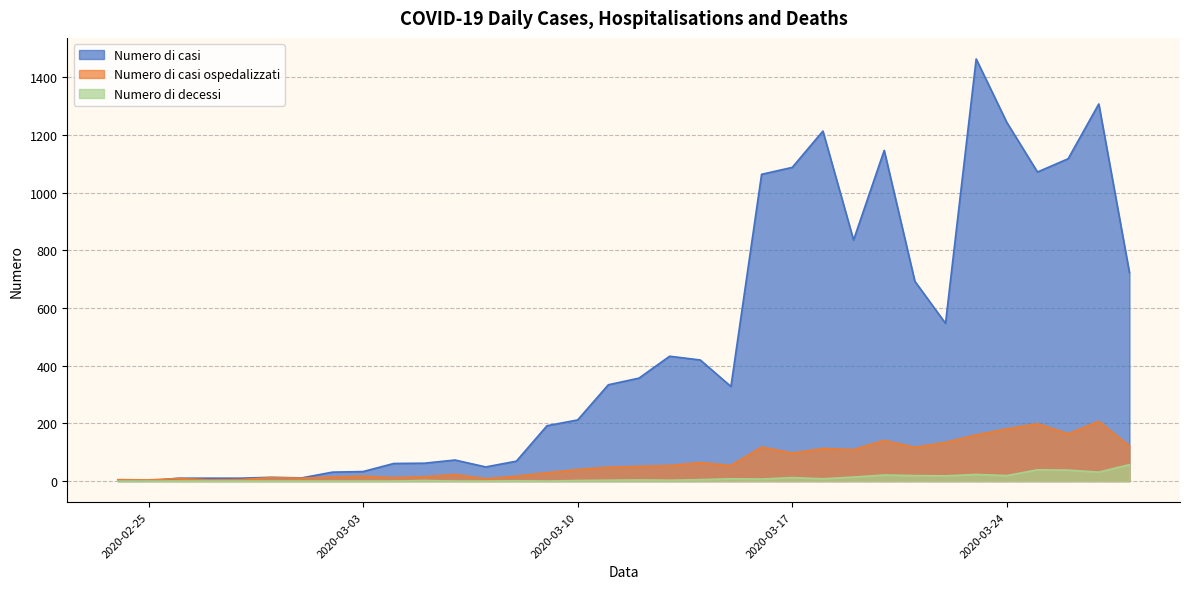

What is the maximum value for Numero di decessi?

57